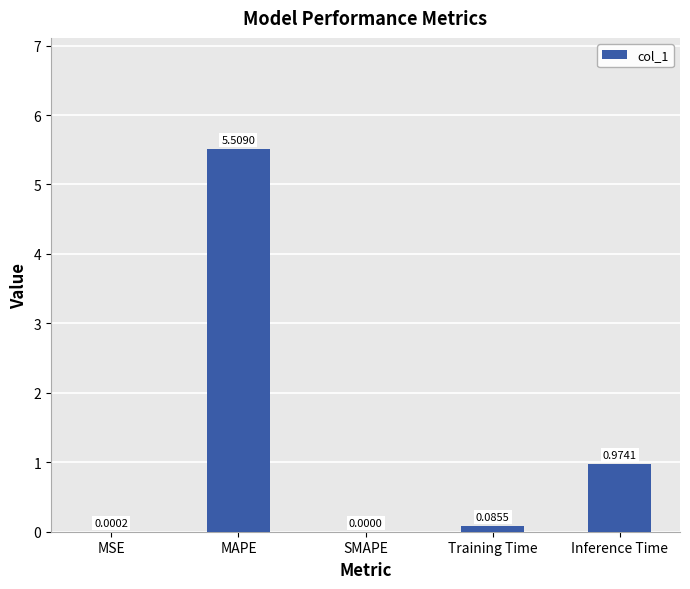

What is the sum of the values at Training Time and MAPE?

5.6